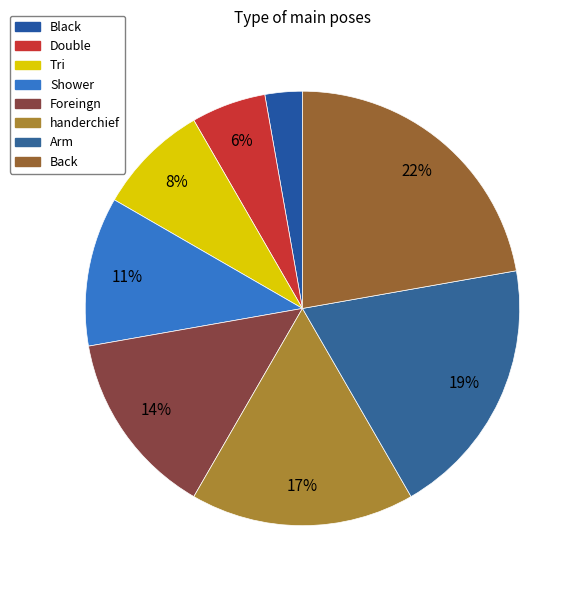

To the nearest percent, what percentage of the pie is Foreingn?

14%